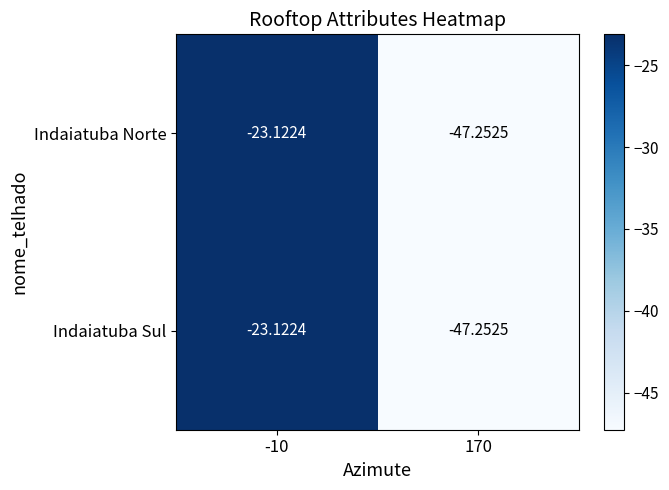

Is the value of Indaiatuba Norte at -10 greater than the value of Indaiatuba Sul at 170?

Yes